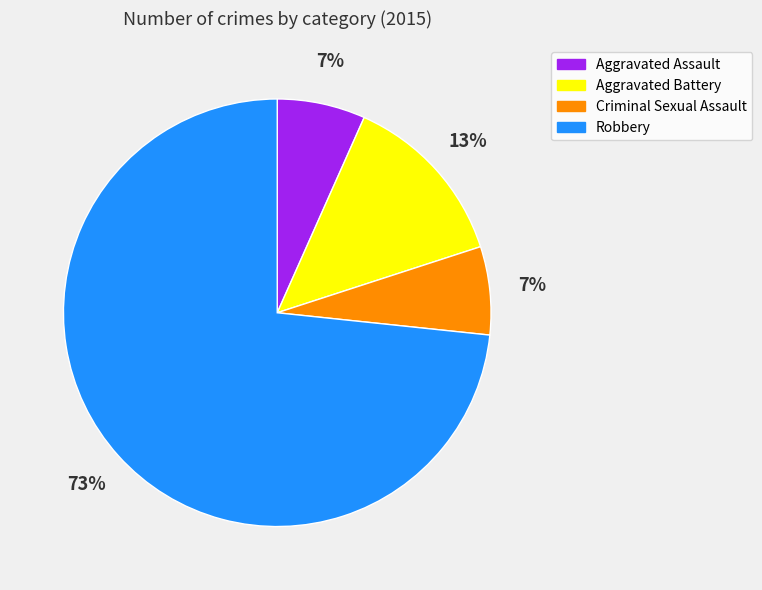

Is the sum of Aggravated Battery and Robbery greater than half?

Yes